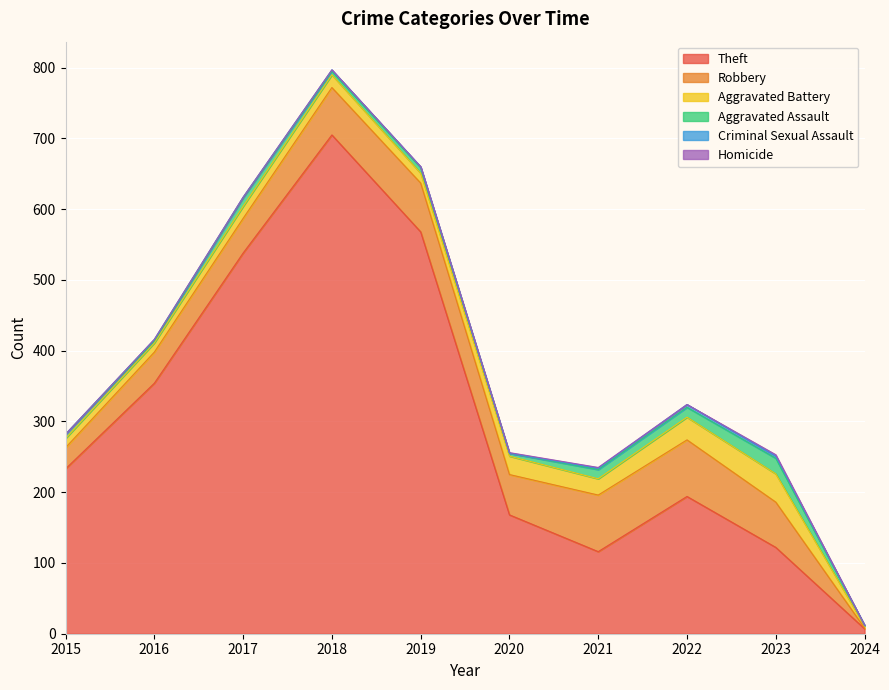

True or false: Robbery and Theft cross at least once.

False